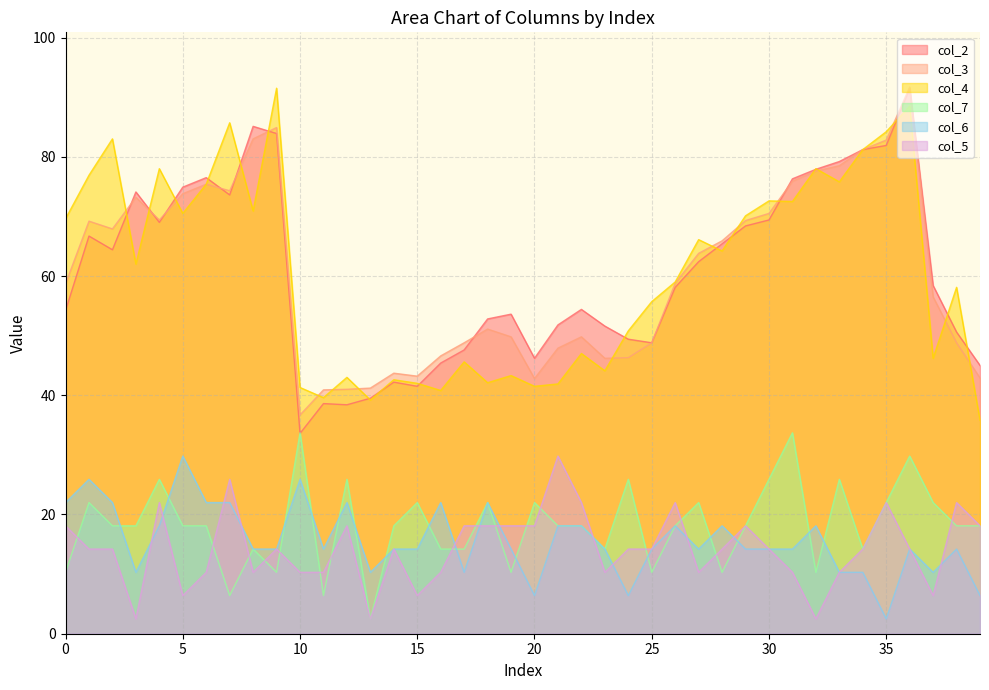

Which series has the largest range (max minus min)?

col_2